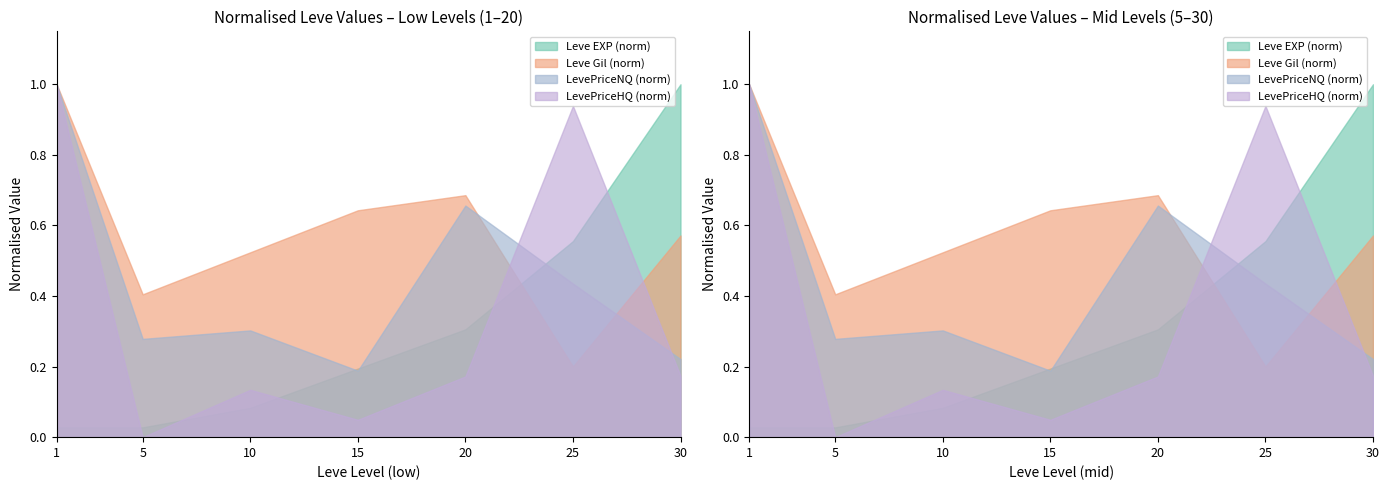

Where is the first local maximum for LevePriceHQ?

10